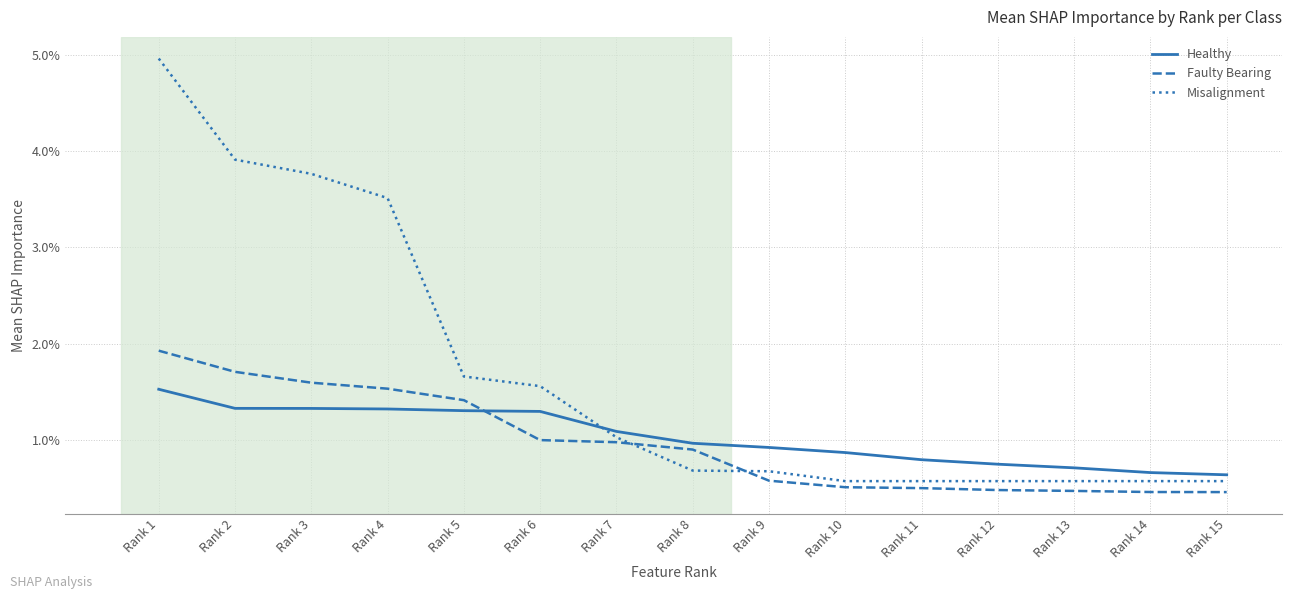

Read the Faulty Bearing value at Rank 10.

0.5